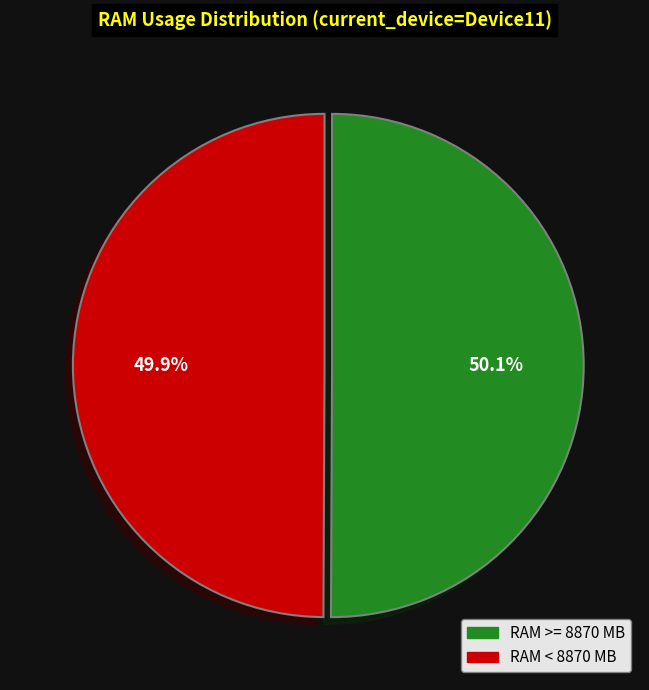

To the nearest percent, what is the average slice percentage?

50%